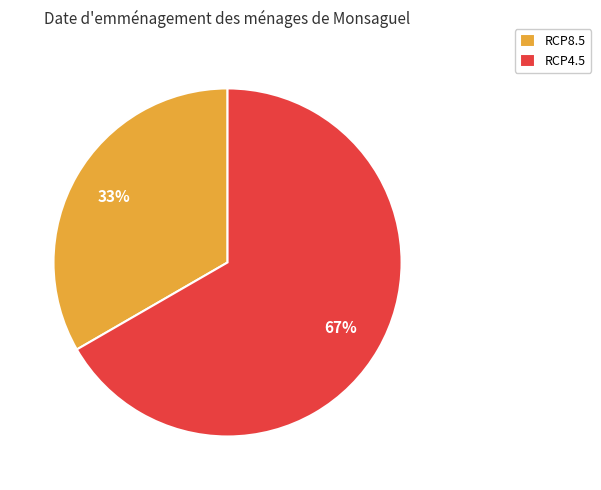

Count the number of slices in the pie.

2